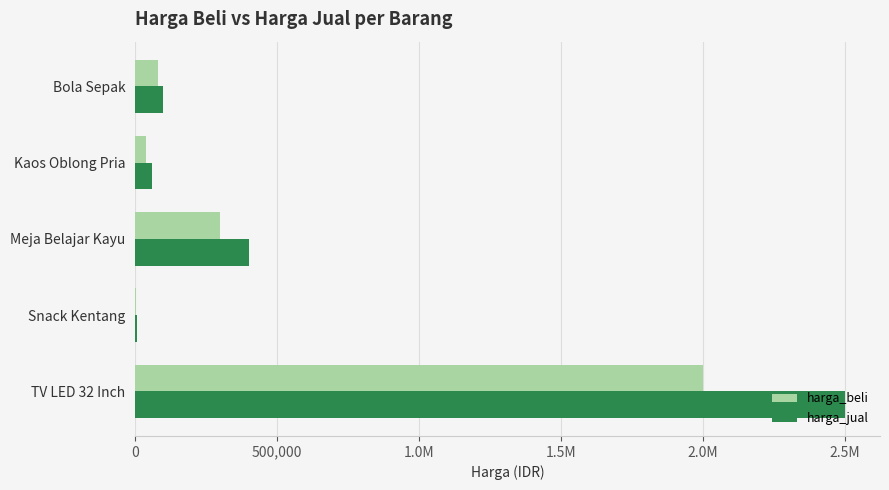

What are all the series names shown in the legend?

harga_beli, harga_jual